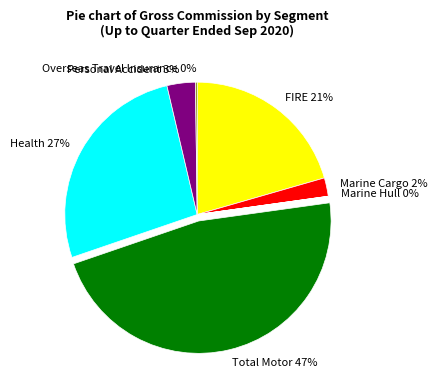

The Marine Cargo slice represents 2% of the pie. True or false?

True